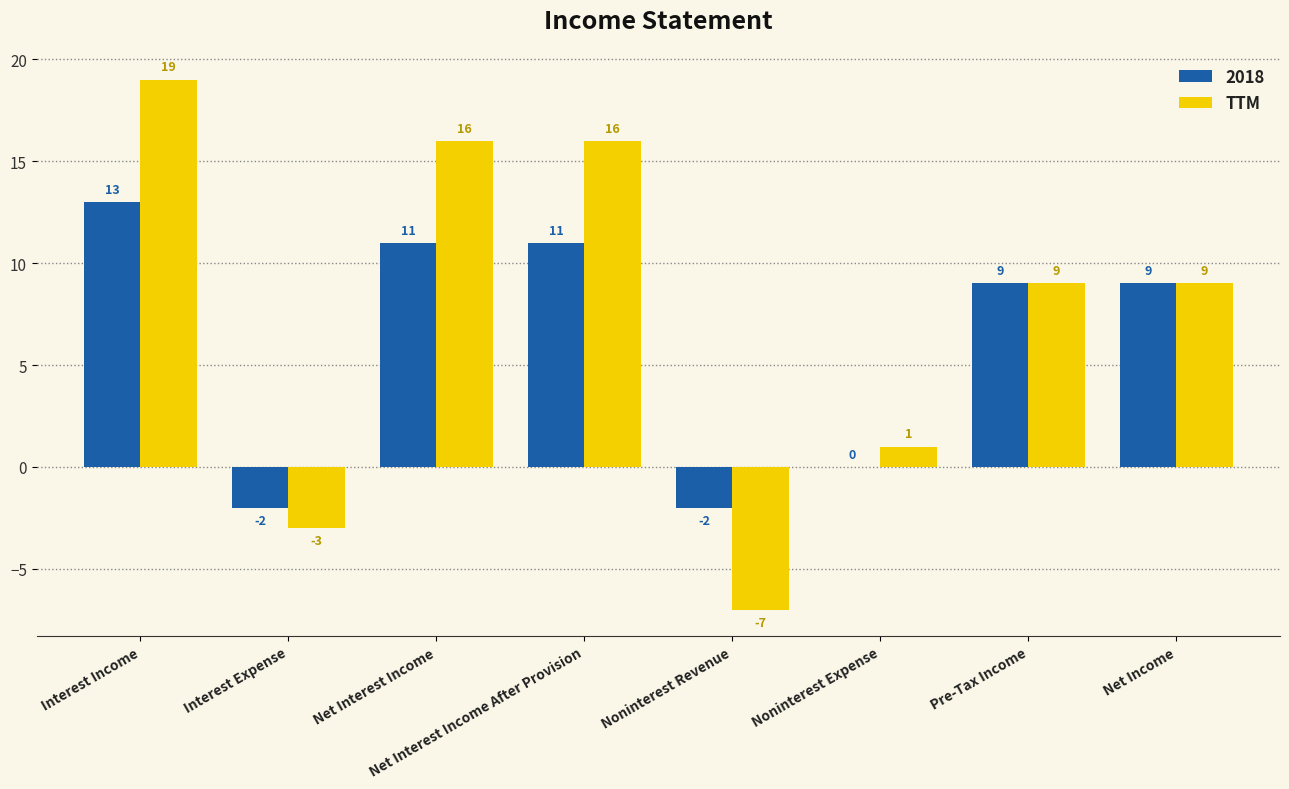

Is the value of 2018 at Net Income greater than the value of TTM at Noninterest Revenue?

Yes